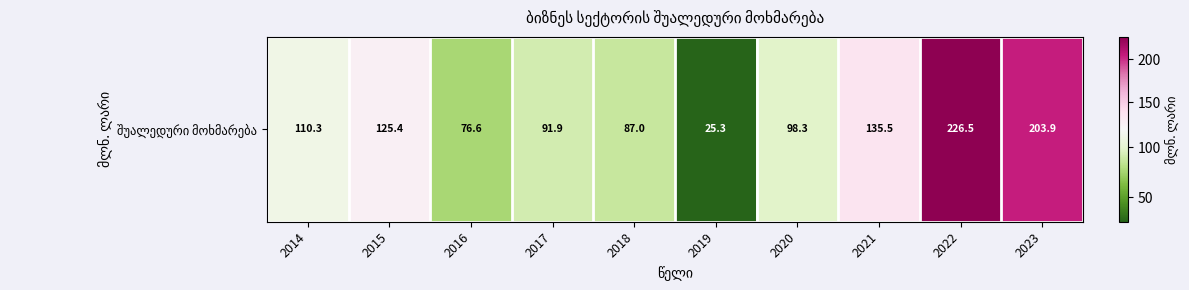

The chart shows a value of 39.8 at 2021. True or false?

False